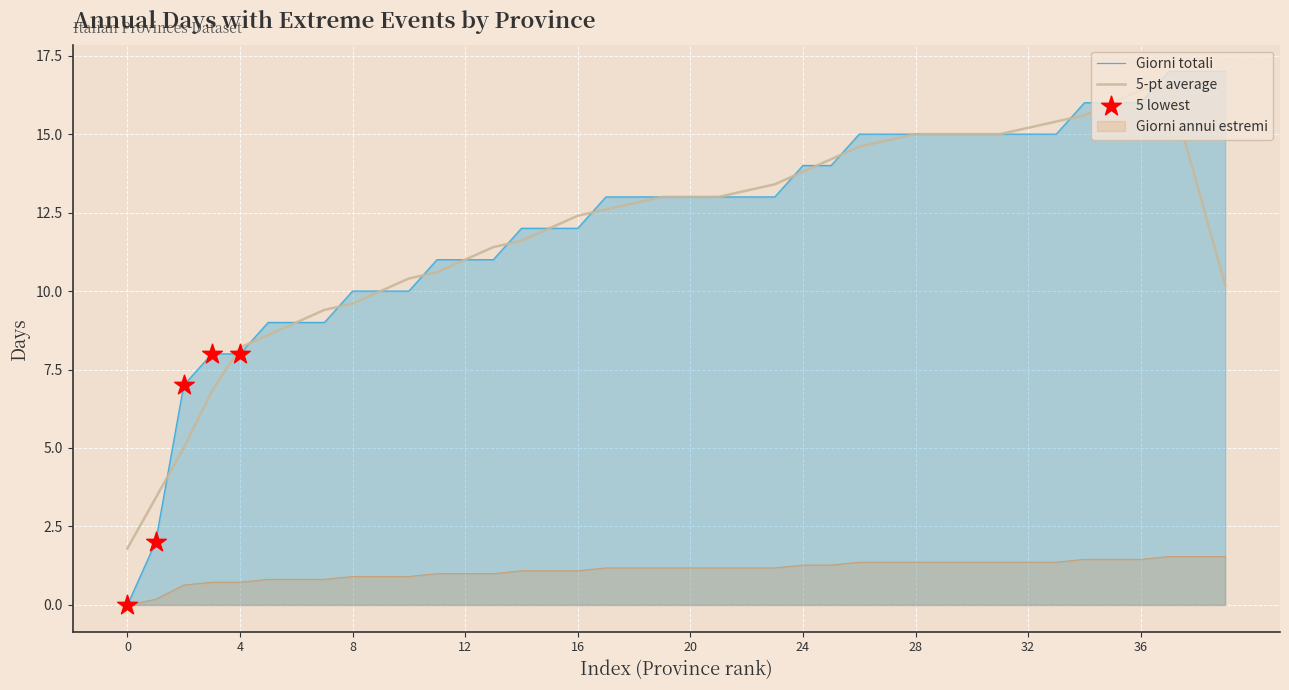

At which category is the sum across all series the highest?

37